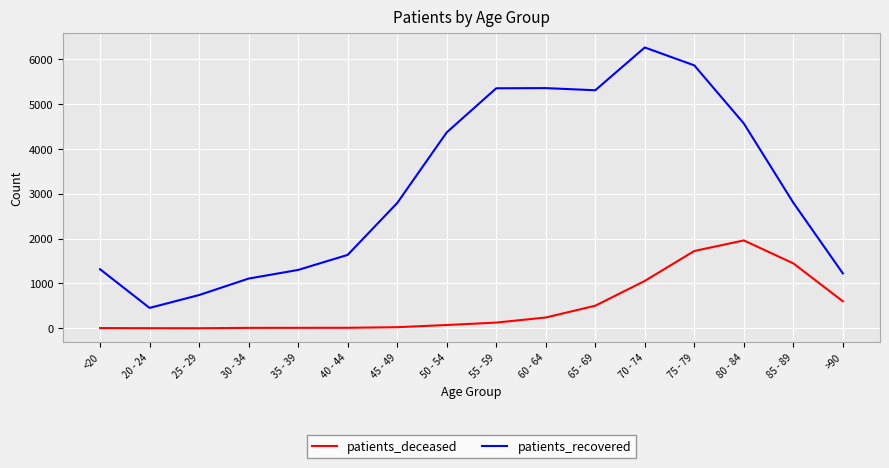

Which series has the widest spread of values?

patients_recovered